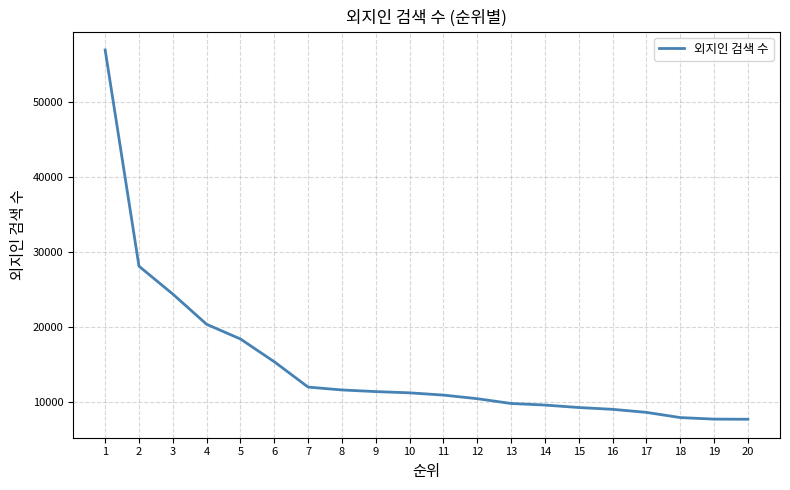

What is the change in value from 1 to 10?

-45637